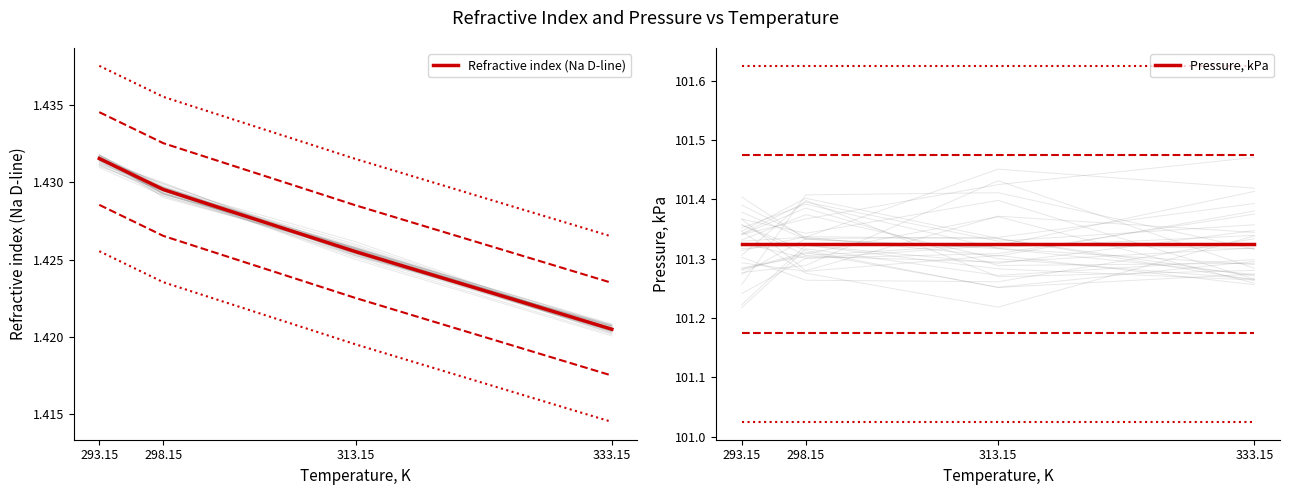

List the labels in order of Pressure, kPa value, smallest first.

293.15, 298.15, 313.15, 333.15